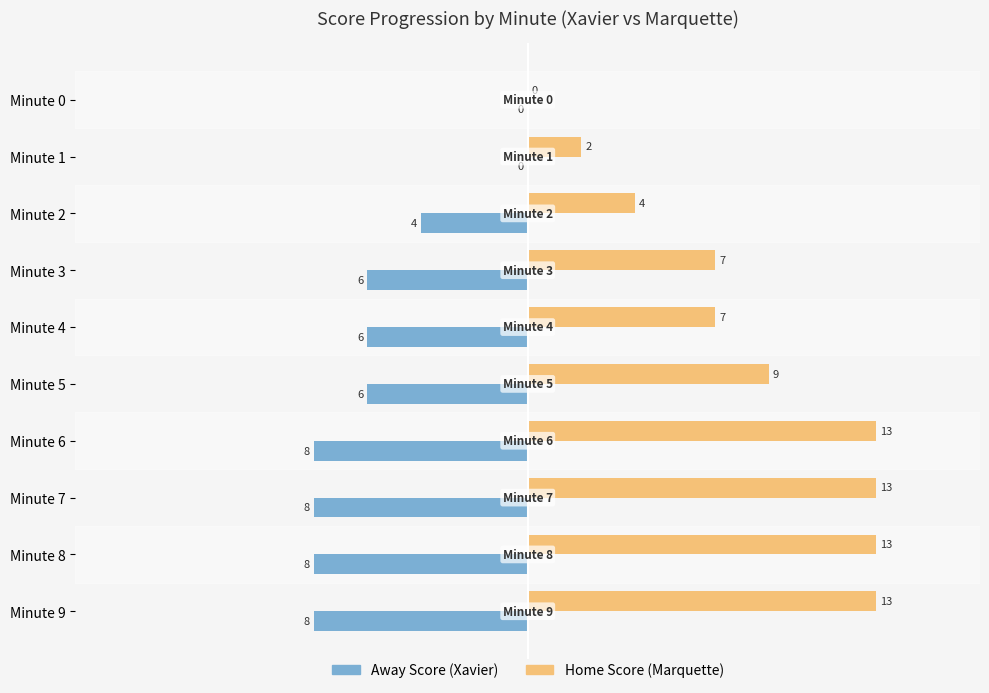

What are all the series names shown in the legend?

Away Score (Xavier), Home Score (Marquette)